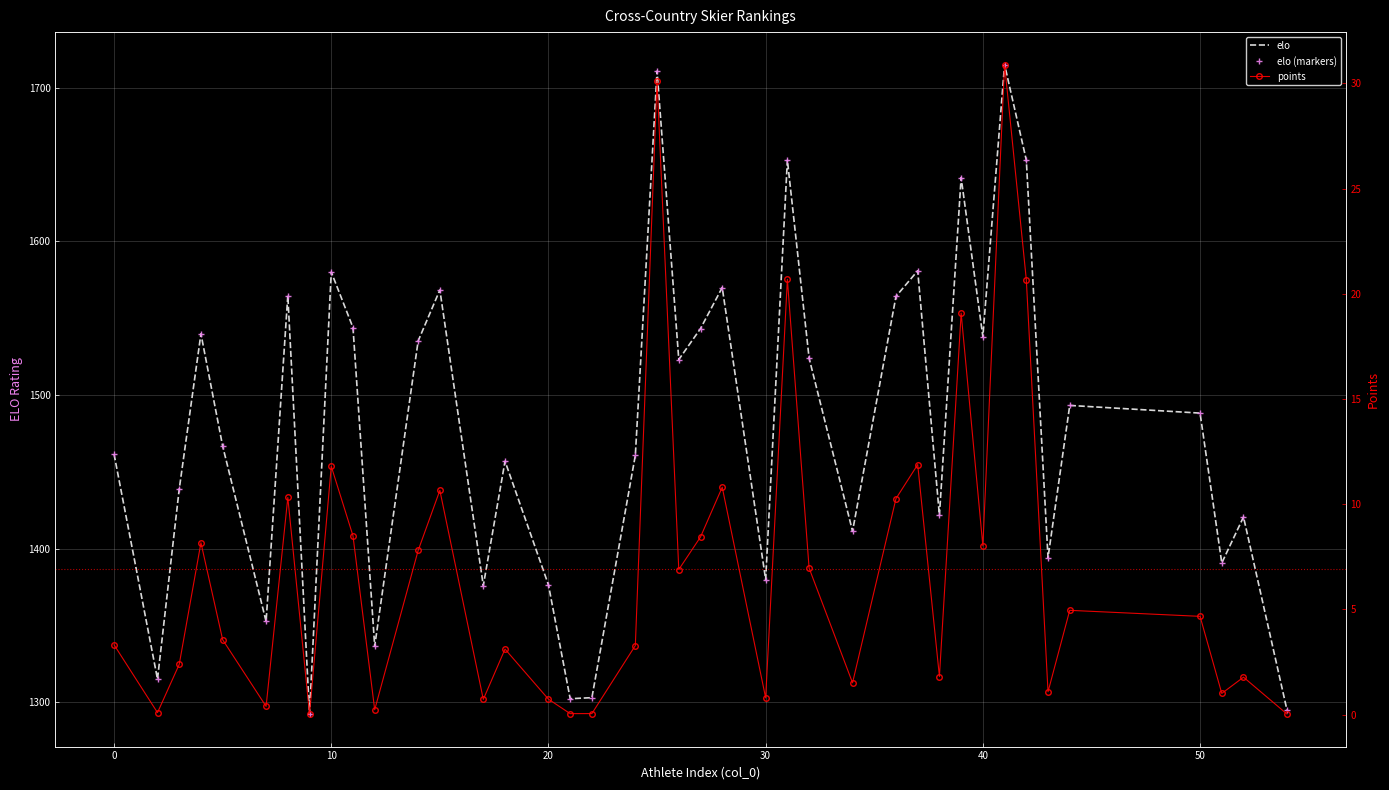

List the series in order of their peak value, highest first.

elo, elo (markers), points